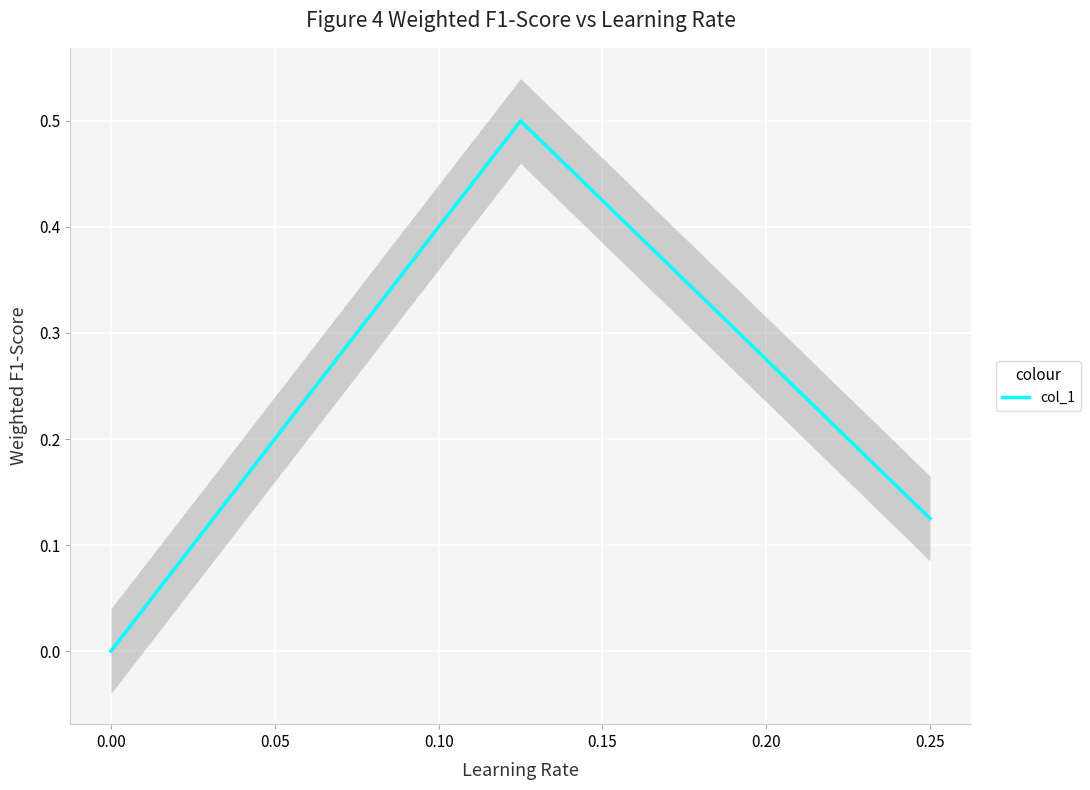

True or false: col_1 has a value of 0.2 at 0.25.

False